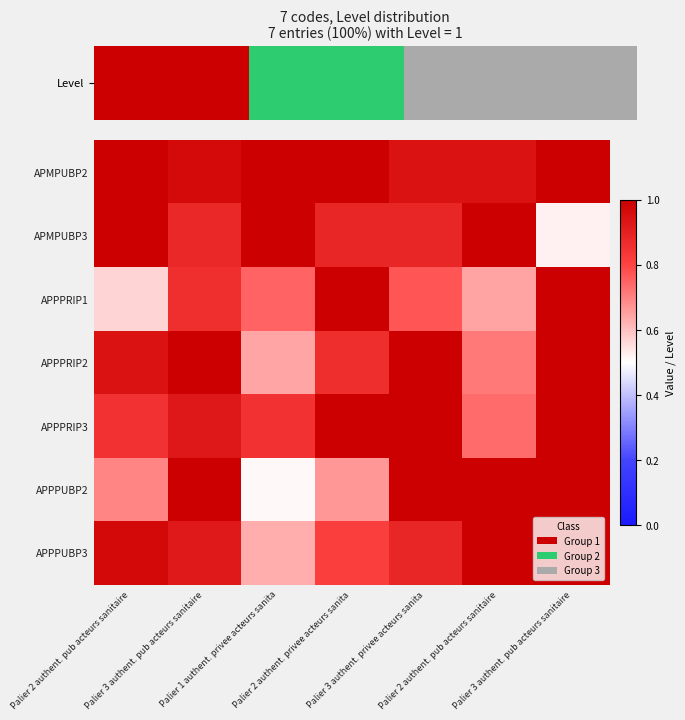

Reading right to left, extract all data points from this chart.

APMPUBP2: Palier 3 authent. pub acteurs sanitaire=1.0	Palier 2 authent. pub acteurs sanitaire=0.9	Palier 3 authent. privee acteurs sanita=0.9	Palier 2 authent. privee acteurs sanita=1.0	Palier 1 authent. privee acteurs sanita=1.0	Palier 3 authent. pub acteurs sanitaire=1.0	Palier 2 authent. pub acteurs sanitaire=1.0
APMPUBP3: Palier 3 authent. pub acteurs sanitaire=0.5	Palier 2 authent. pub acteurs sanitaire=1.0	Palier 3 authent. privee acteurs sanita=0.9	Palier 2 authent. privee acteurs sanita=0.9	Palier 1 authent. privee acteurs sanita=1.0	Palier 3 authent. pub acteurs sanitaire=0.9	Palier 2 authent. pub acteurs sanitaire=1.0
APPPRIP1: Palier 3 authent. pub acteurs sanitaire=1.0	Palier 2 authent. pub acteurs sanitaire=0.6	Palier 3 authent. privee acteurs sanita=0.8	Palier 2 authent. privee acteurs sanita=1.0	Palier 1 authent. privee acteurs sanita=0.7	Palier 3 authent. pub acteurs sanitaire=0.9	Palier 2 authent. pub acteurs sanitaire=0.6
APPPRIP2: Palier 3 authent. pub acteurs sanitaire=1.0	Palier 2 authent. pub acteurs sanitaire=0.7	Palier 3 authent. privee acteurs sanita=1.0	Palier 2 authent. privee acteurs sanita=0.9	Palier 1 authent. privee acteurs sanita=0.6	Palier 3 authent. pub acteurs sanitaire=1.0	Palier 2 authent. pub acteurs sanitaire=0.9
APPPRIP3: Palier 3 authent. pub acteurs sanitaire=1.0	Palier 2 authent. pub acteurs sanitaire=0.7	Palier 3 authent. privee acteurs sanita=1.0	Palier 2 authent. privee acteurs sanita=1.0	Palier 1 authent. privee acteurs sanita=0.8	Palier 3 authent. pub acteurs sanitaire=0.9	Palier 2 authent. pub acteurs sanitaire=0.8
APPPUBP2: Palier 3 authent. pub acteurs sanitaire=1.0	Palier 2 authent. pub acteurs sanitaire=1.0	Palier 3 authent. privee acteurs sanita=1.0	Palier 2 authent. privee acteurs sanita=0.7	Palier 1 authent. privee acteurs sanita=0.5	Palier 3 authent. pub acteurs sanitaire=1.0	Palier 2 authent. pub acteurs sanitaire=0.7
APPPUBP3: Palier 3 authent. pub acteurs sanitaire=1.0	Palier 2 authent. pub acteurs sanitaire=1.0	Palier 3 authent. privee acteurs sanita=0.9	Palier 2 authent. privee acteurs sanita=0.8	Palier 1 authent. privee acteurs sanita=0.6	Palier 3 authent. pub acteurs sanitaire=0.9	Palier 2 authent. pub acteurs sanitaire=1.0